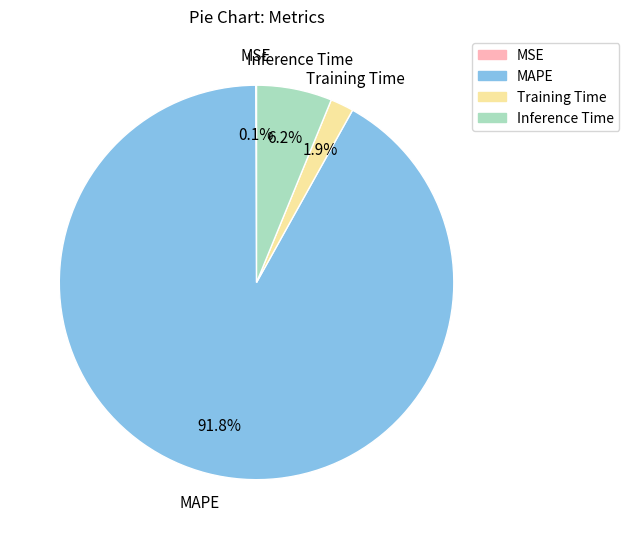

Approximately how many times larger is the value at Inference Time compared to MAPE?

0.1